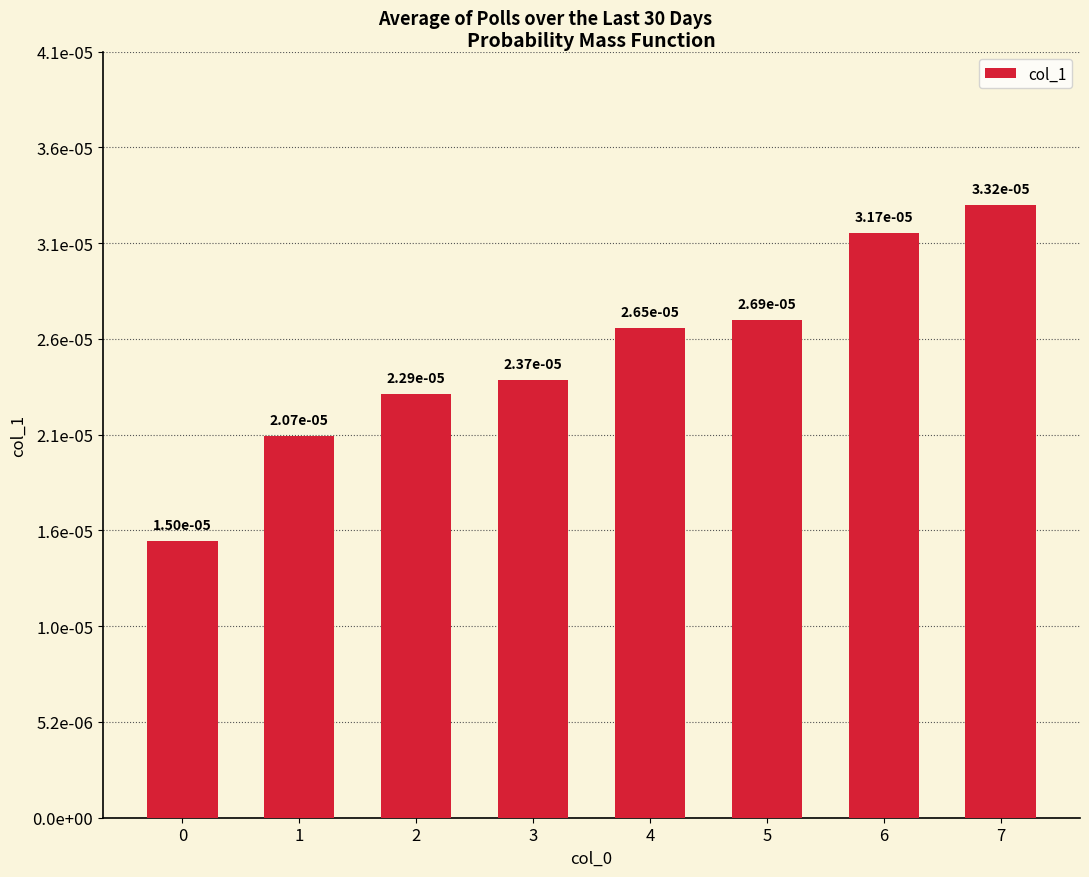

Are the bars horizontal?

No